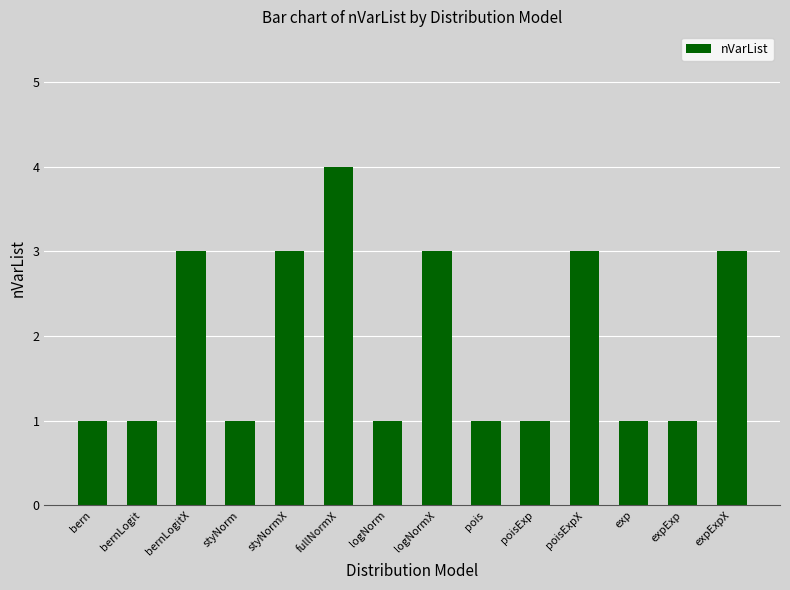

What is the label of the 13th bar from the left?

expExp